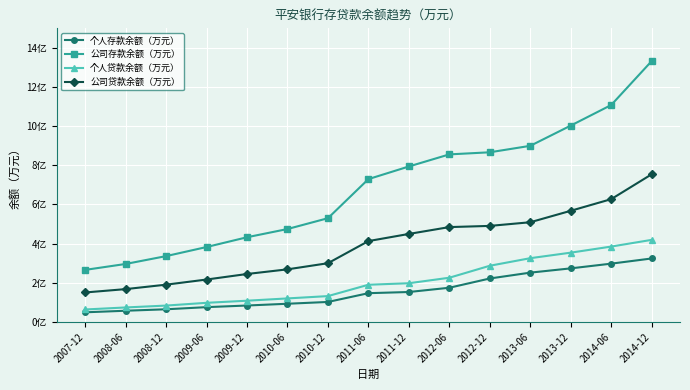

The value of 个人存款余额（万元） at 2009-06 is 7550110.3. True or false?

True